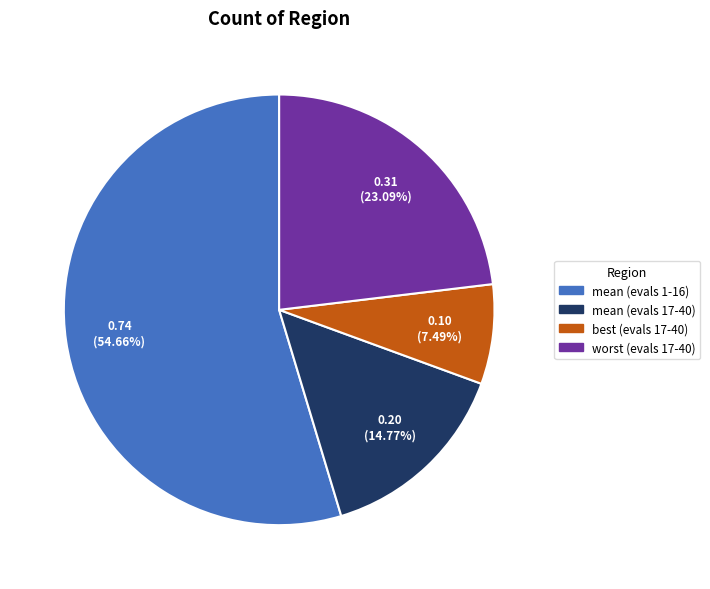

Does any single category account for the majority?

Yes